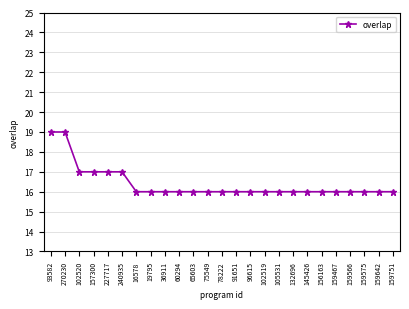

Count the values in the range 16 to 17.

23